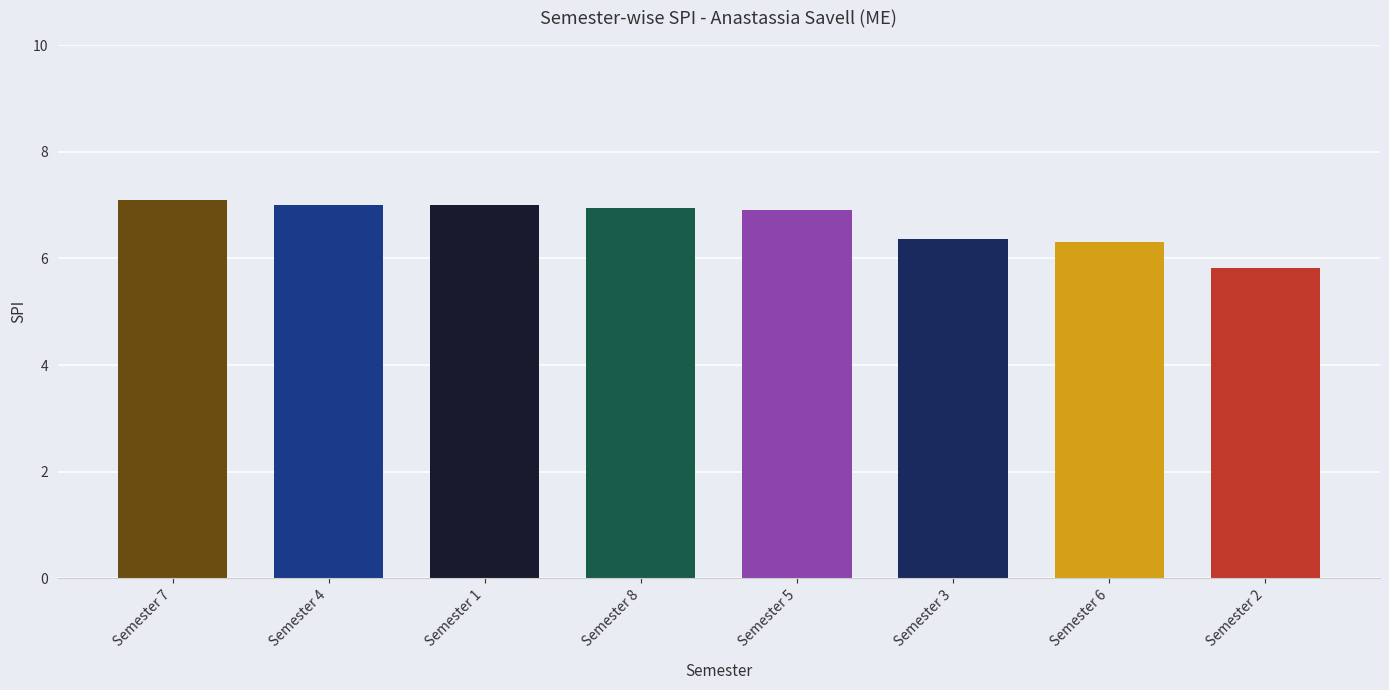

What is the label of the 8th bar from the right?

Semester 7